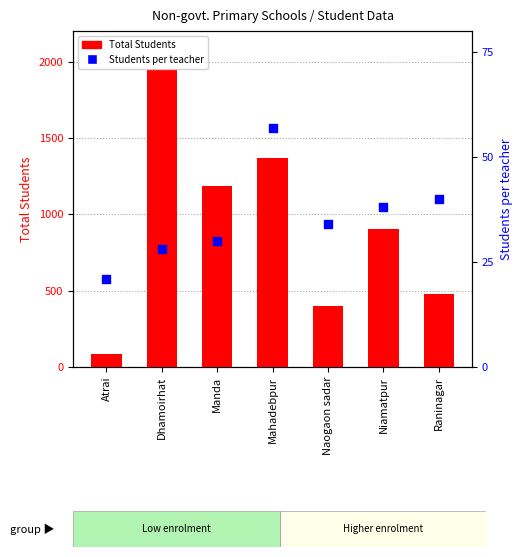

Which has a higher value, Niamatpur or Mahadebpur?

Mahadebpur